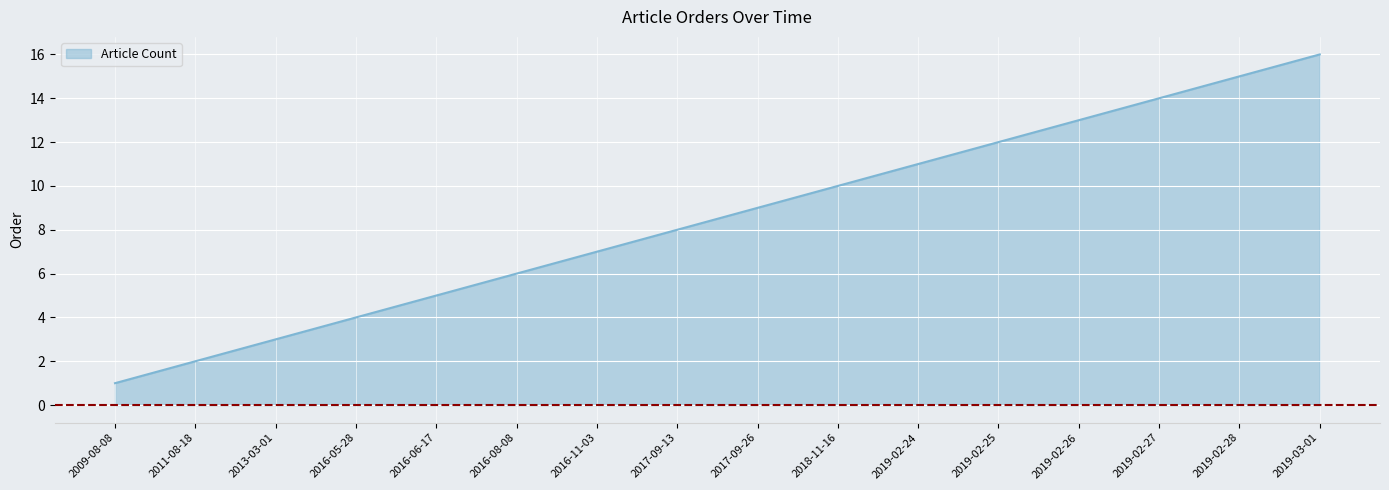

Which label corresponds to the largest value in the chart?

2019-03-01